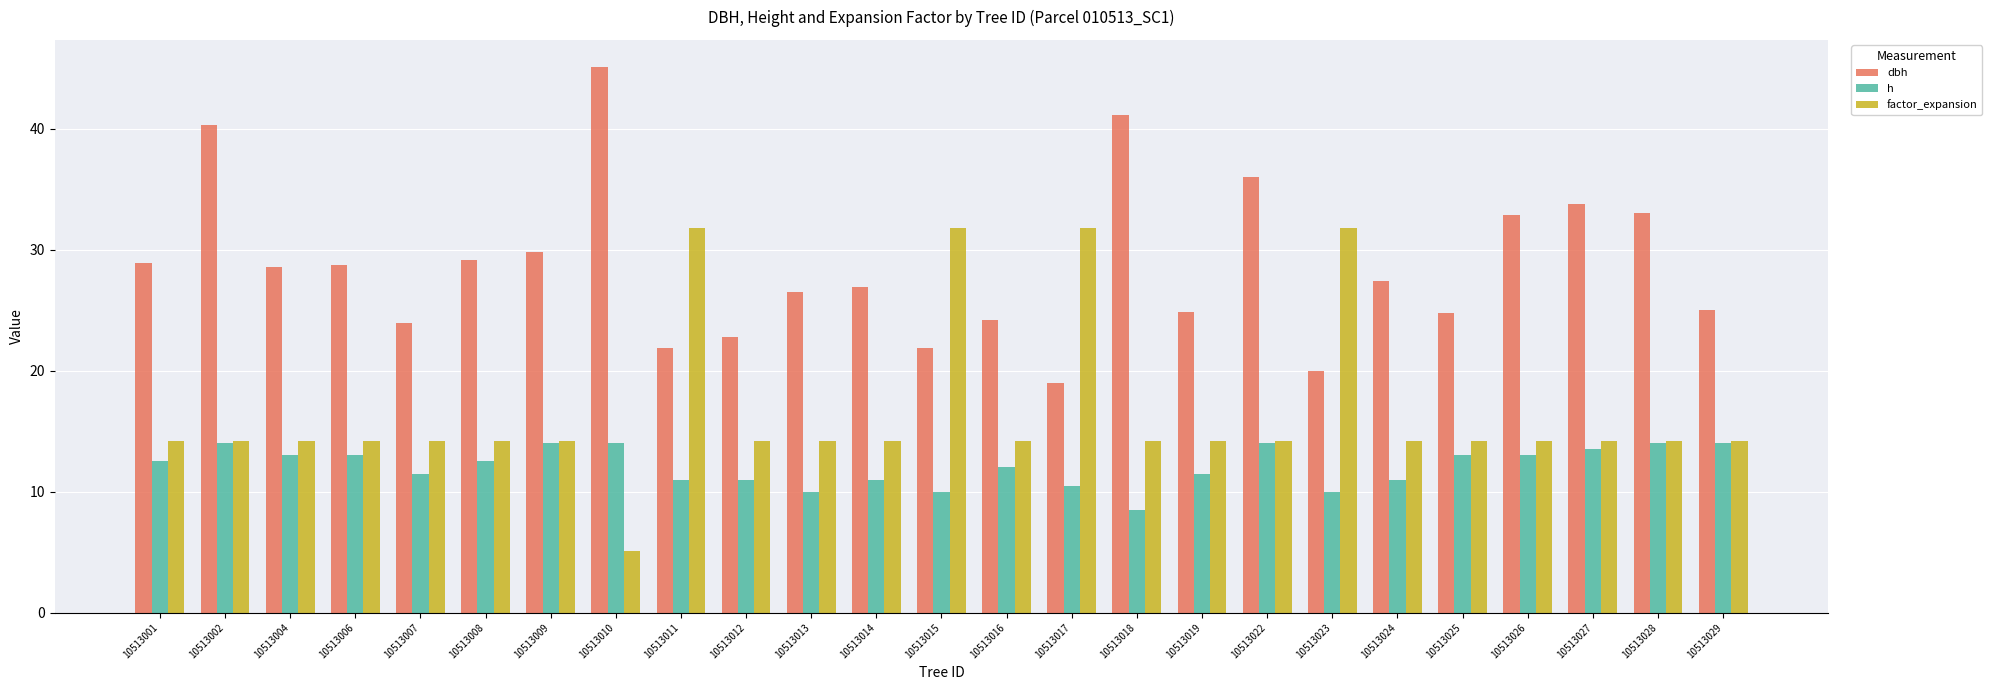

At 10513010, list the series in order from smallest to largest.

factor_expansion, h, dbh